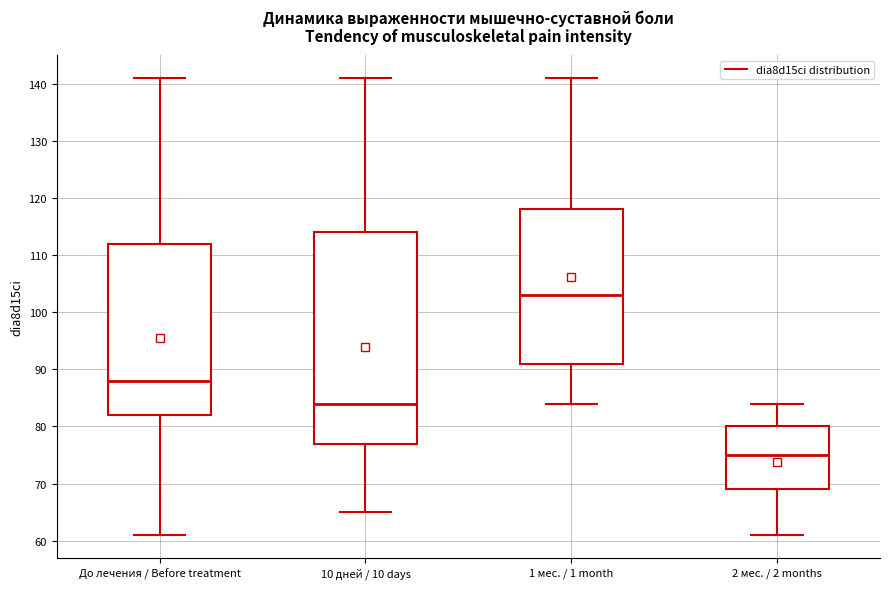

Which box's median line is the lowest?

2 мес. / 2 months